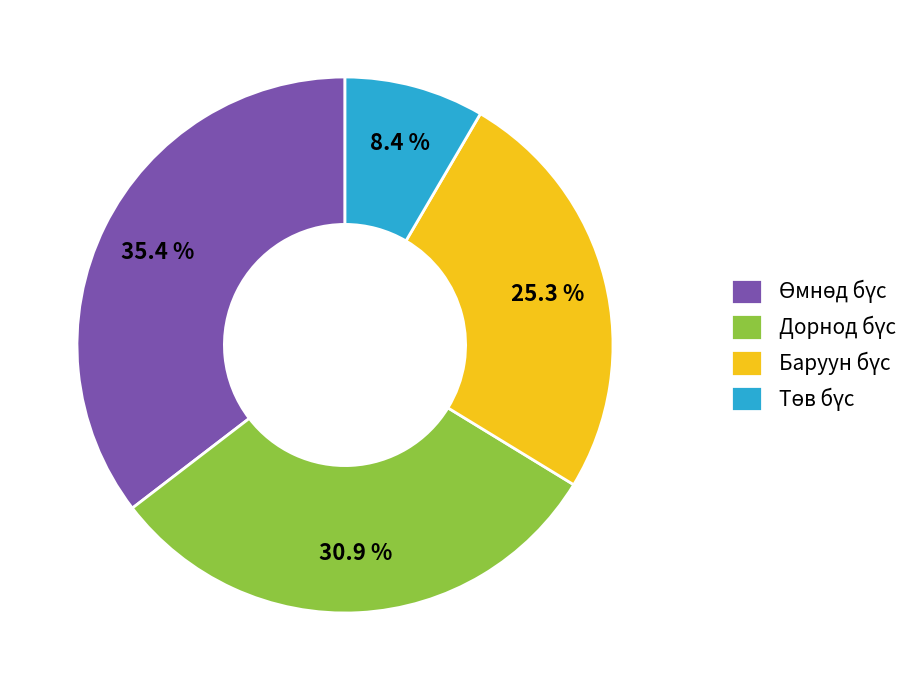

Is there any slice that represents more than half of the pie?

No